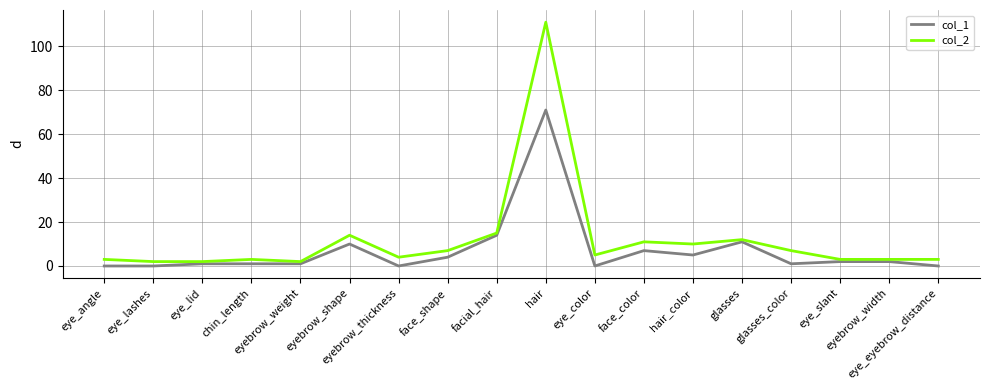

Which series has the largest total across all categories?

col_2